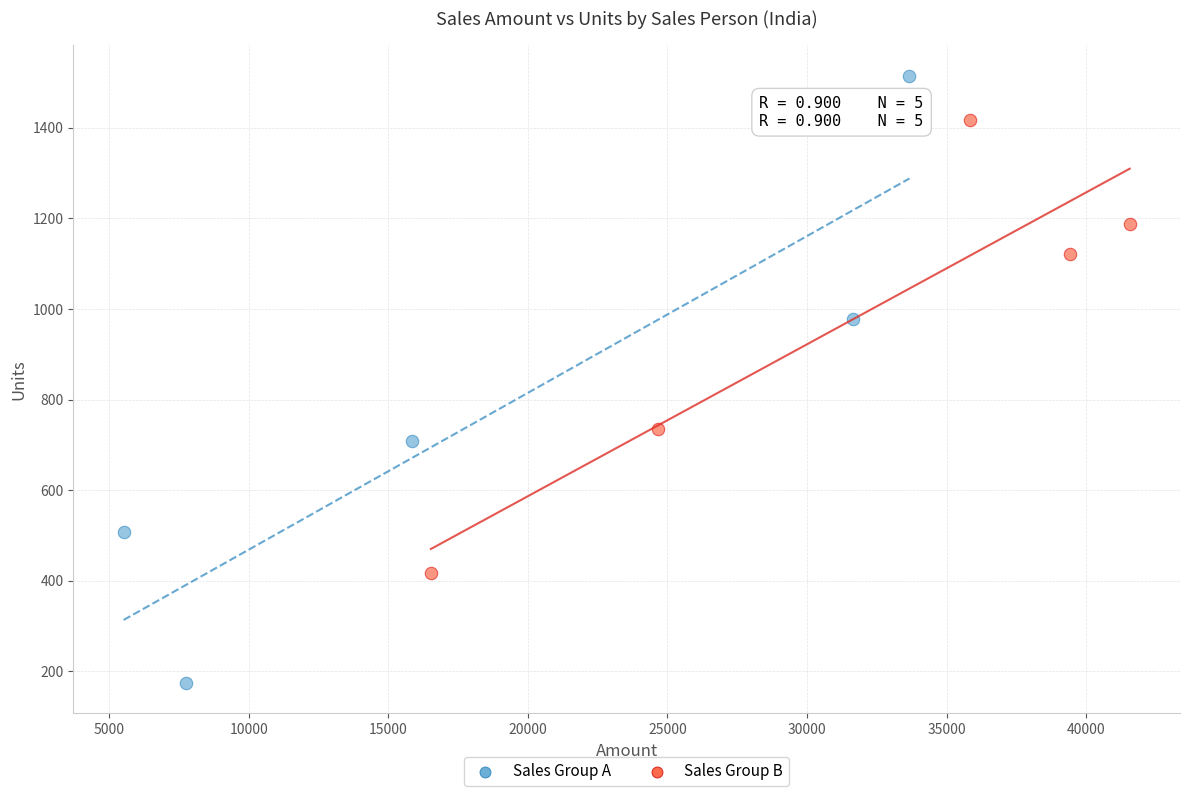

Which series contains the lowest Y value?

Sales Group A